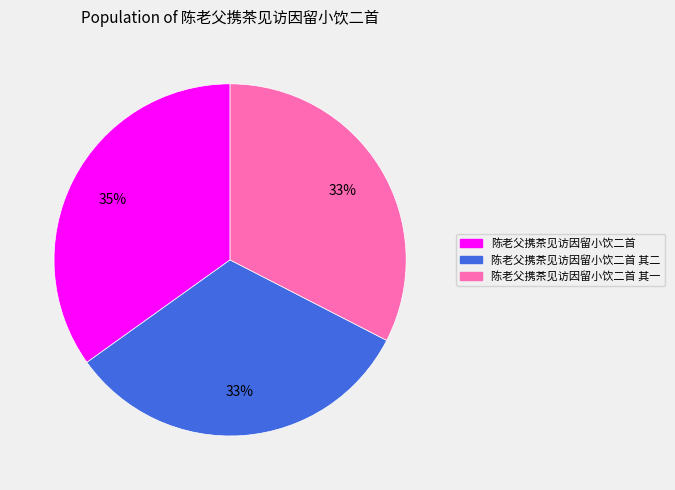

Is there a majority slice in this chart?

No